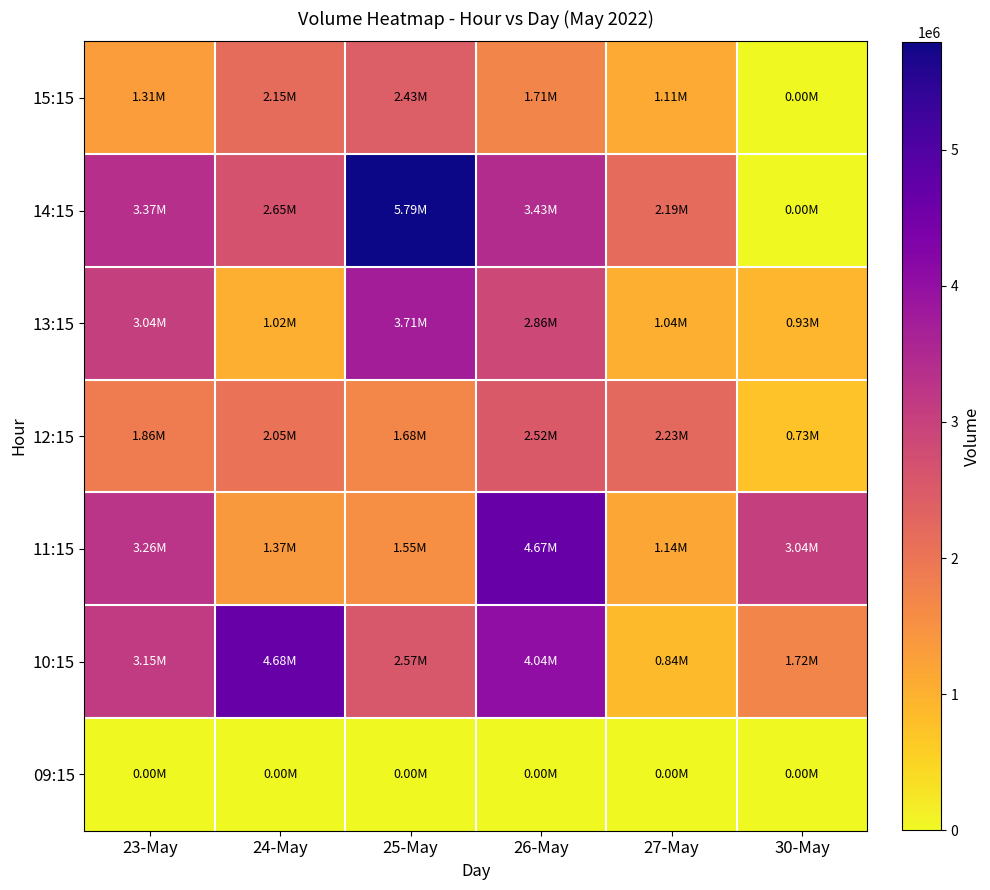

What is the difference between the highest and lowest values at 27-May?

2232630